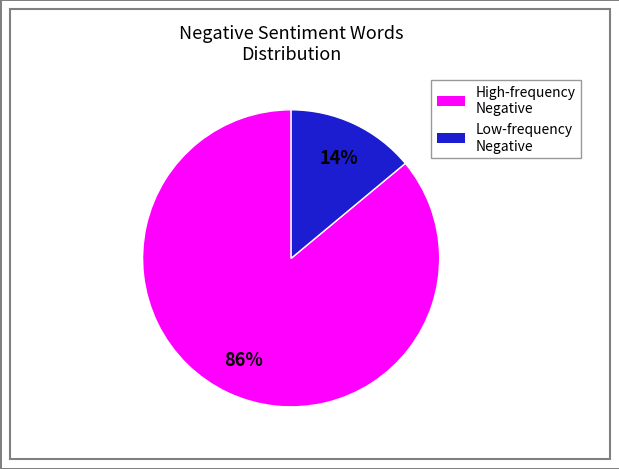

Is there a majority slice in this chart?

Yes